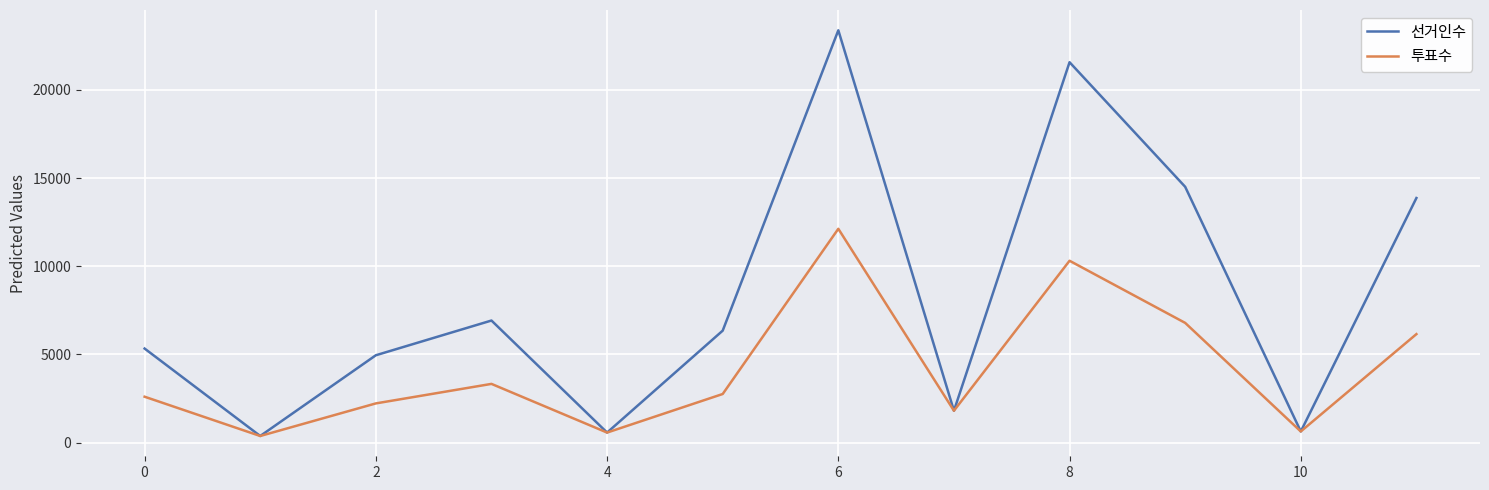

At how many categories does at least one series exceed 7221?

4